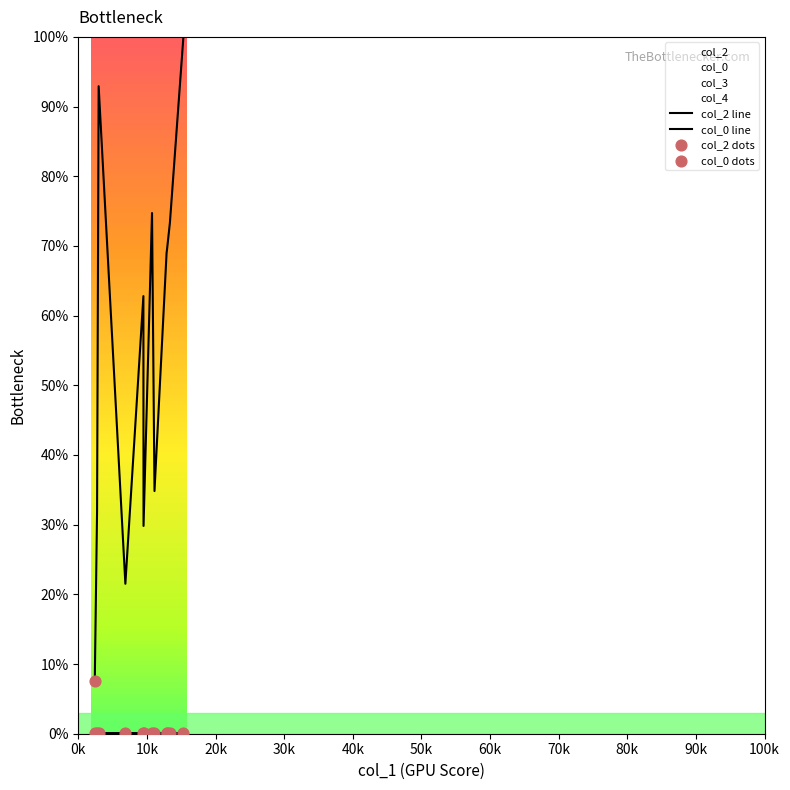

Which series has the largest total across all categories?

col_2 line